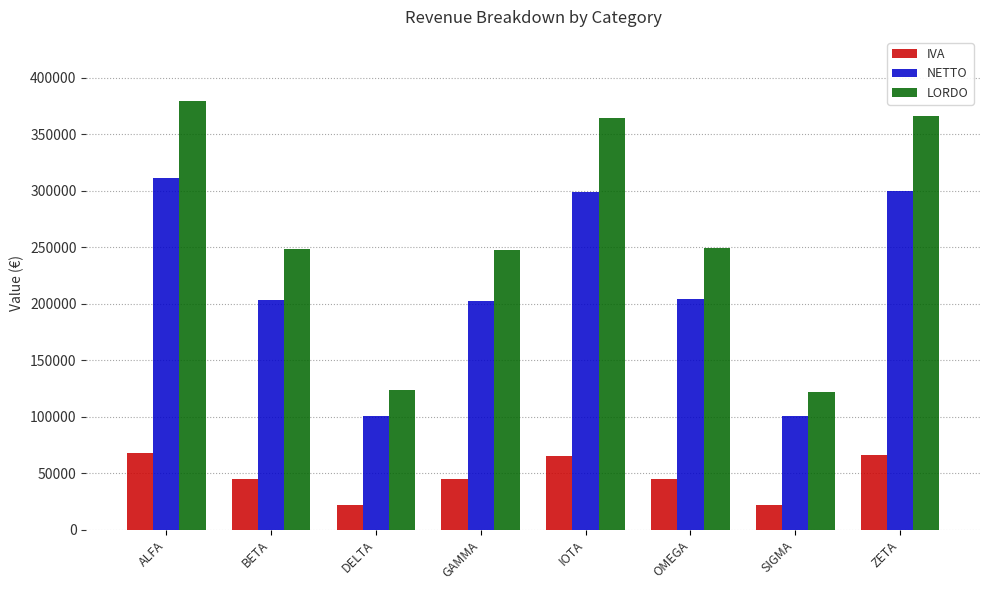

Is it true that NETTO equals 171286.3 at DELTA?

False